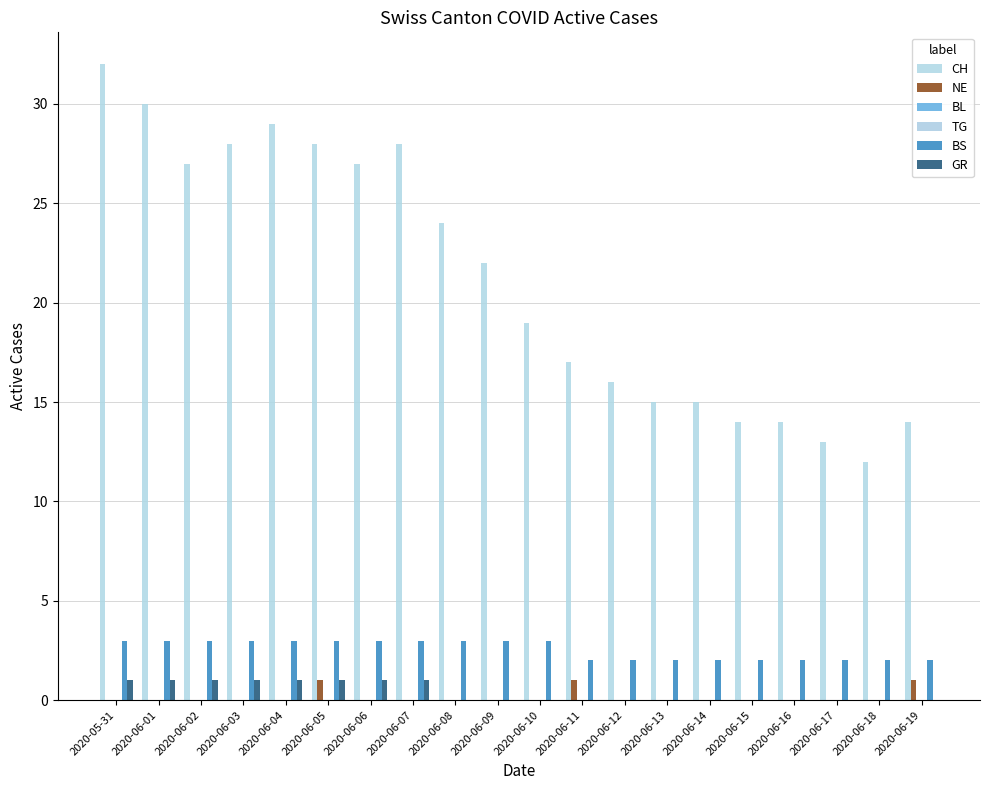

How many groups of bars are there?

20